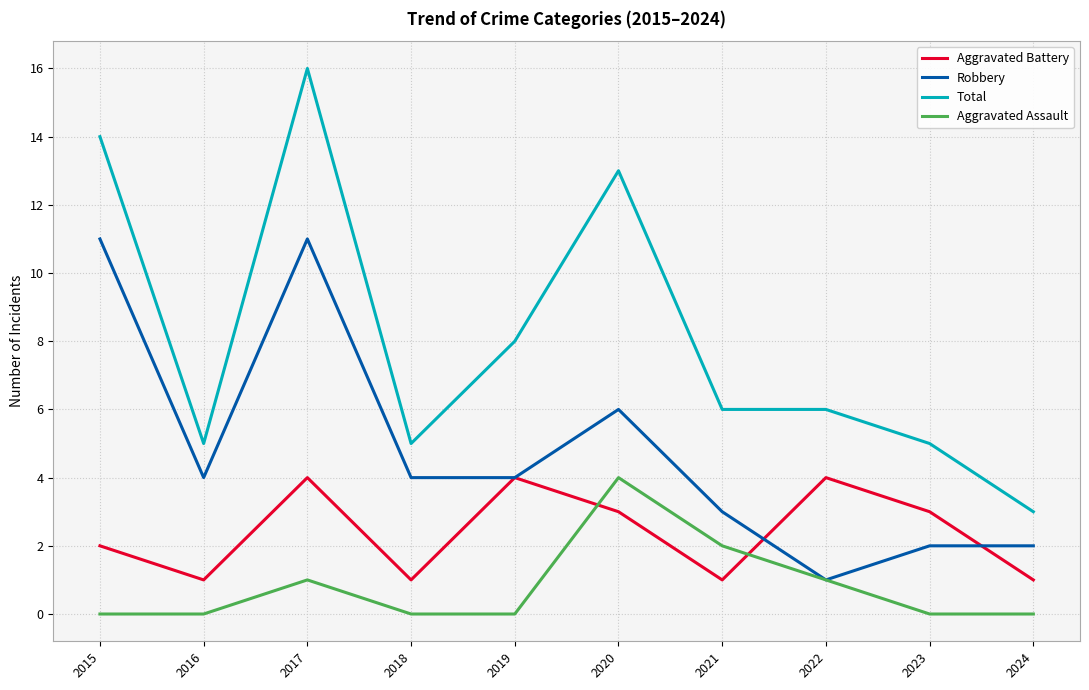

At which category is the sum across all series the highest?

2017